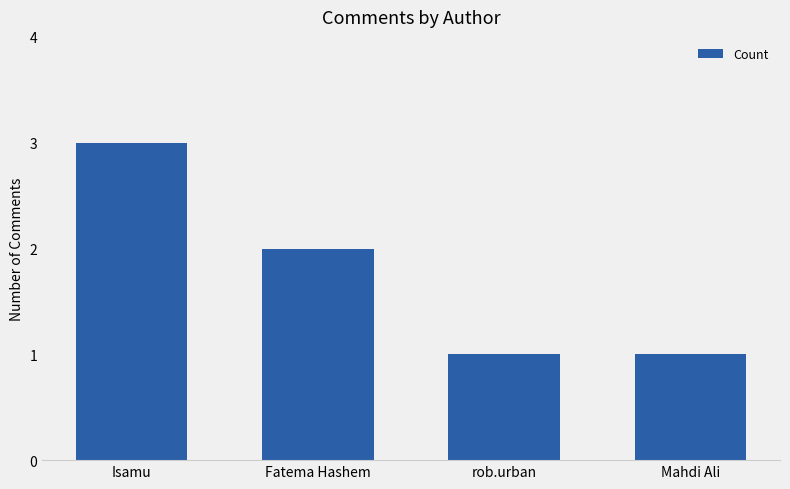

What is the maximum value shown in the chart?

3